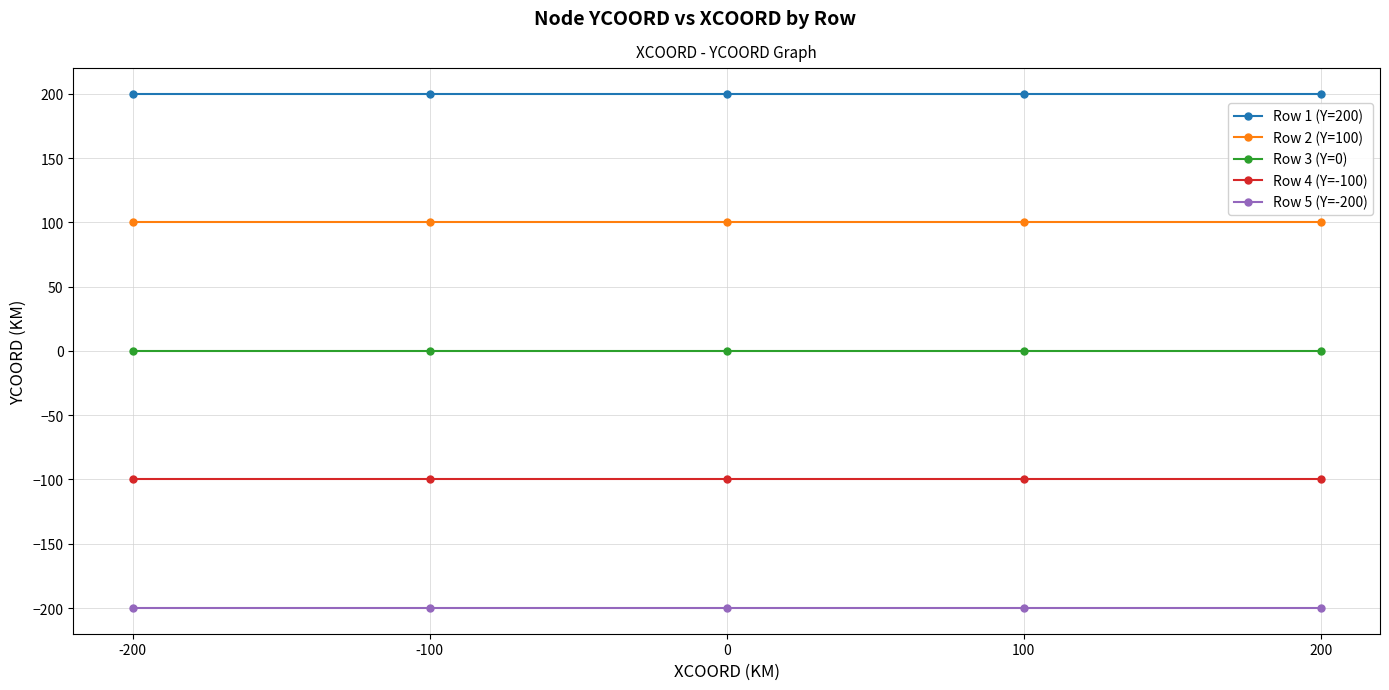

Reading right to left, list all the values displayed in this chart.

Row 1 (Y=200): 200	200	200	200	200
Row 2 (Y=100): 100	100	100	100	100
Row 3 (Y=0): 0	0	0	0	0
Row 4 (Y=-100): -100	-100	-100	-100	-100
Row 5 (Y=-200): -200	-200	-200	-200	-200